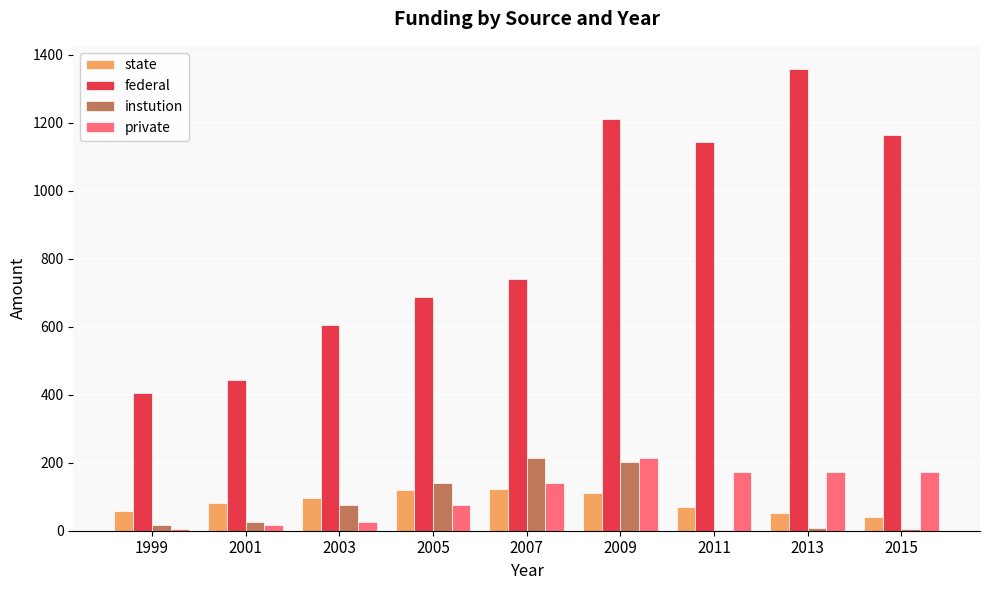

Which category has the highest value across all series?

2013